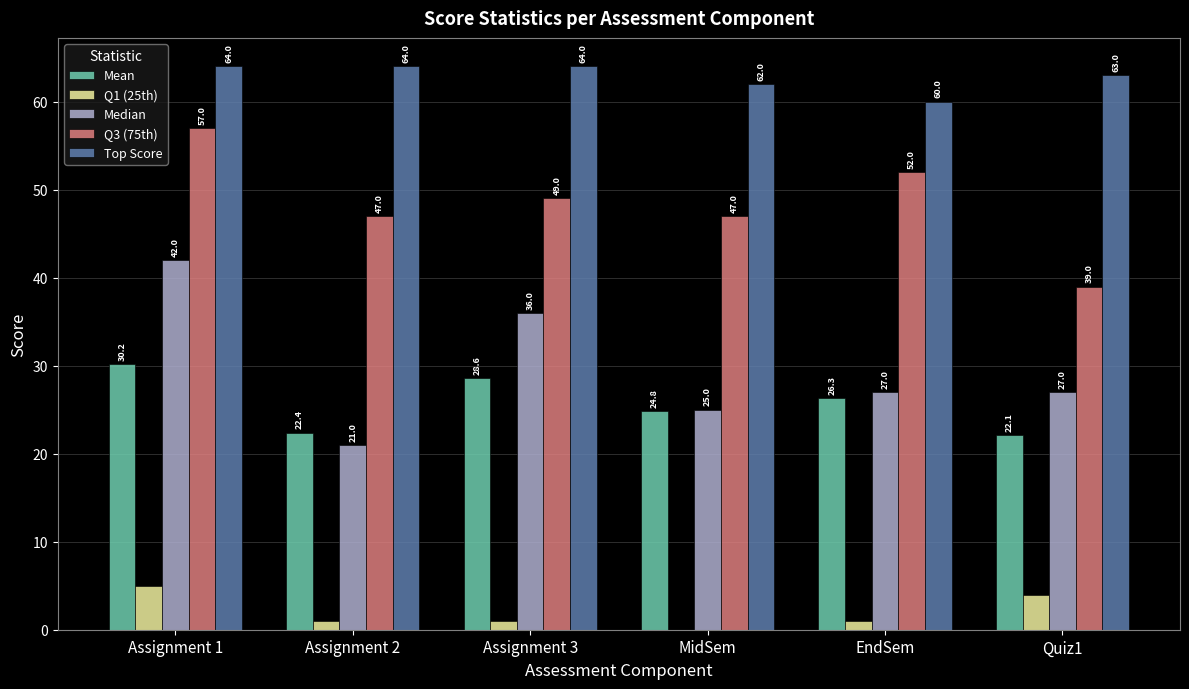

How many series are shown in this chart?

5